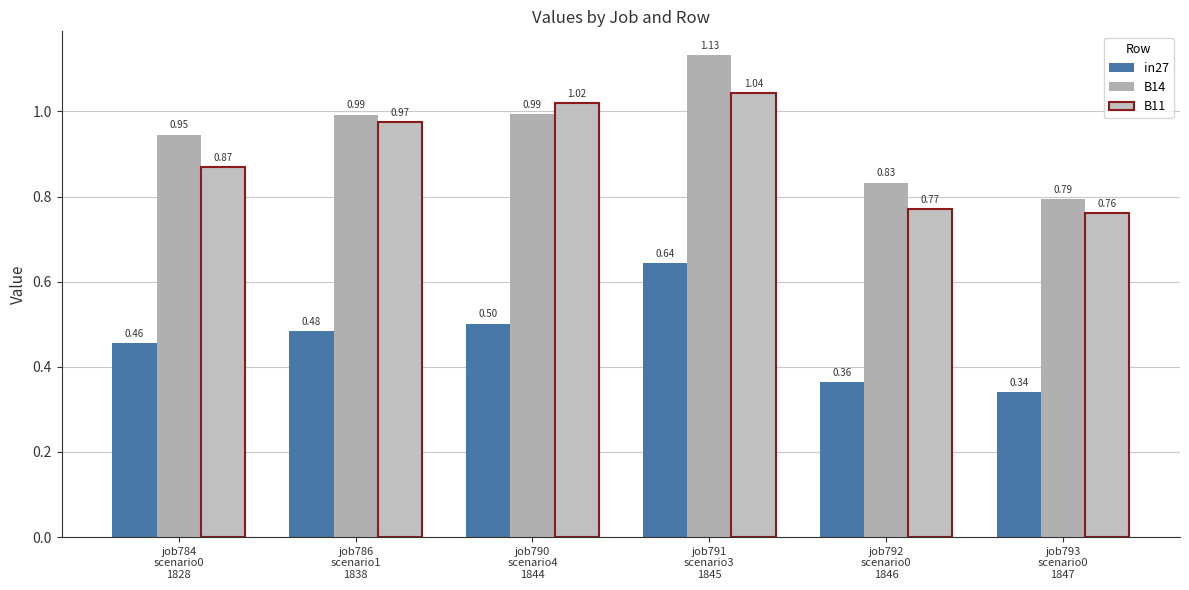

What is the difference between the highest and lowest values at job791
scenario3
1845?

0.5